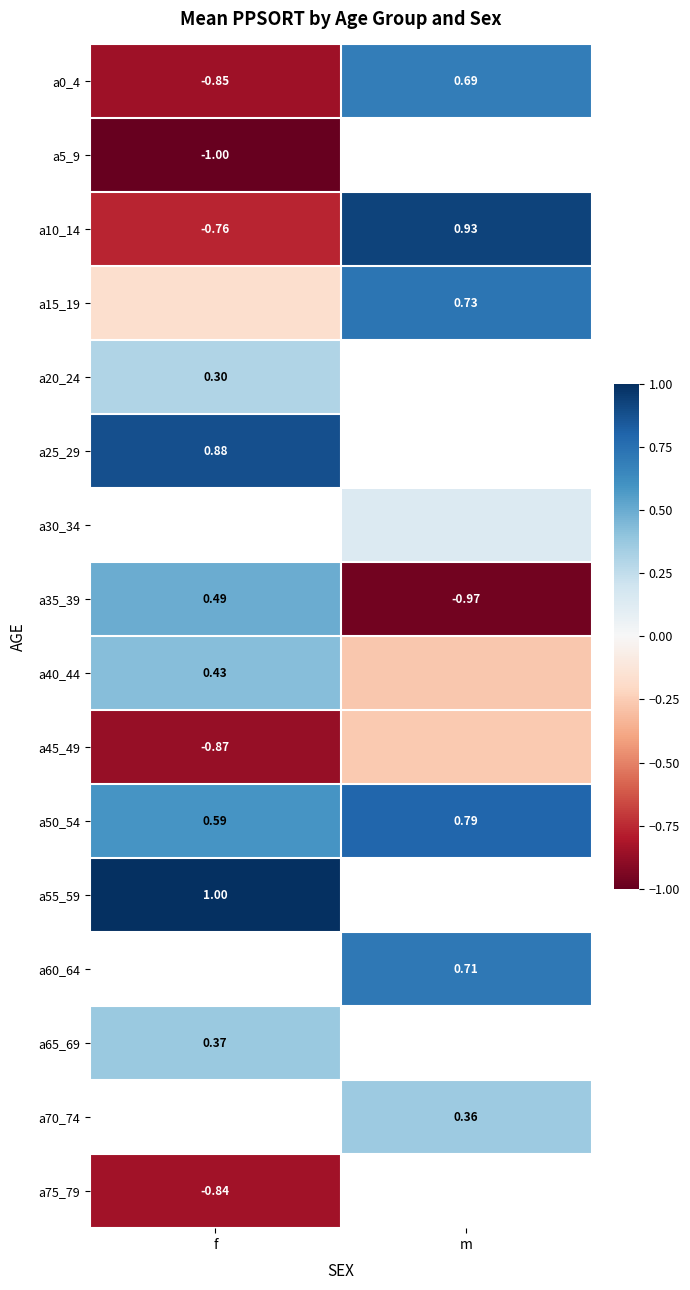

Where is a10_14 nearest to the value 0?

f